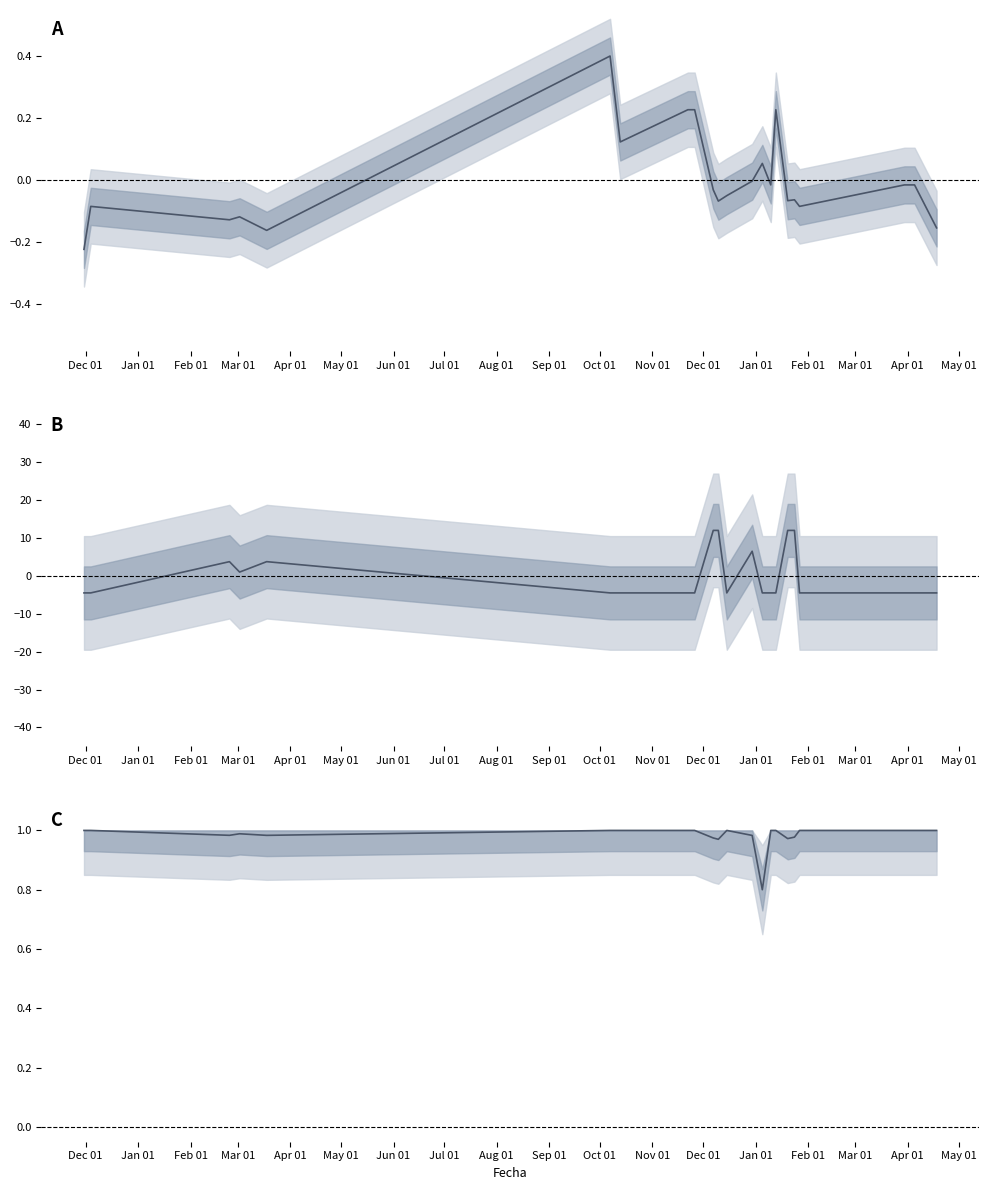

What is the difference between the highest and lowest values at May 01?

5.5